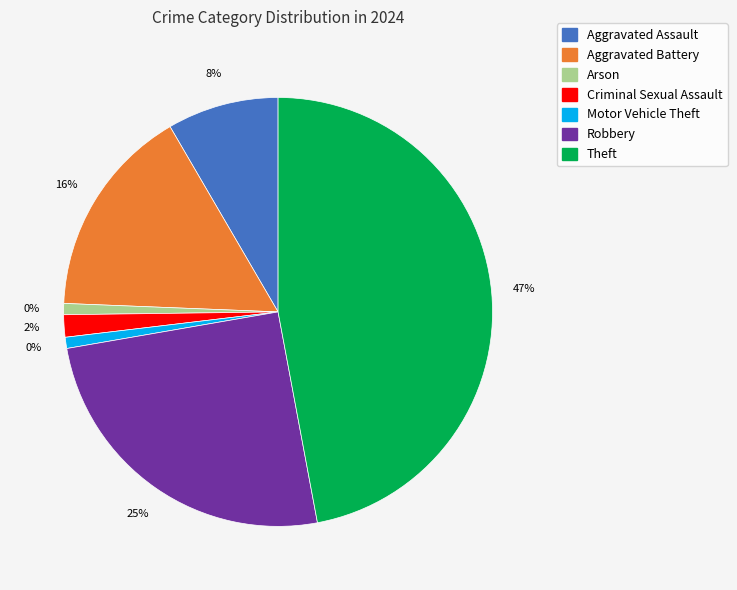

Does Motor Vehicle Theft represent more than half of the total?

No